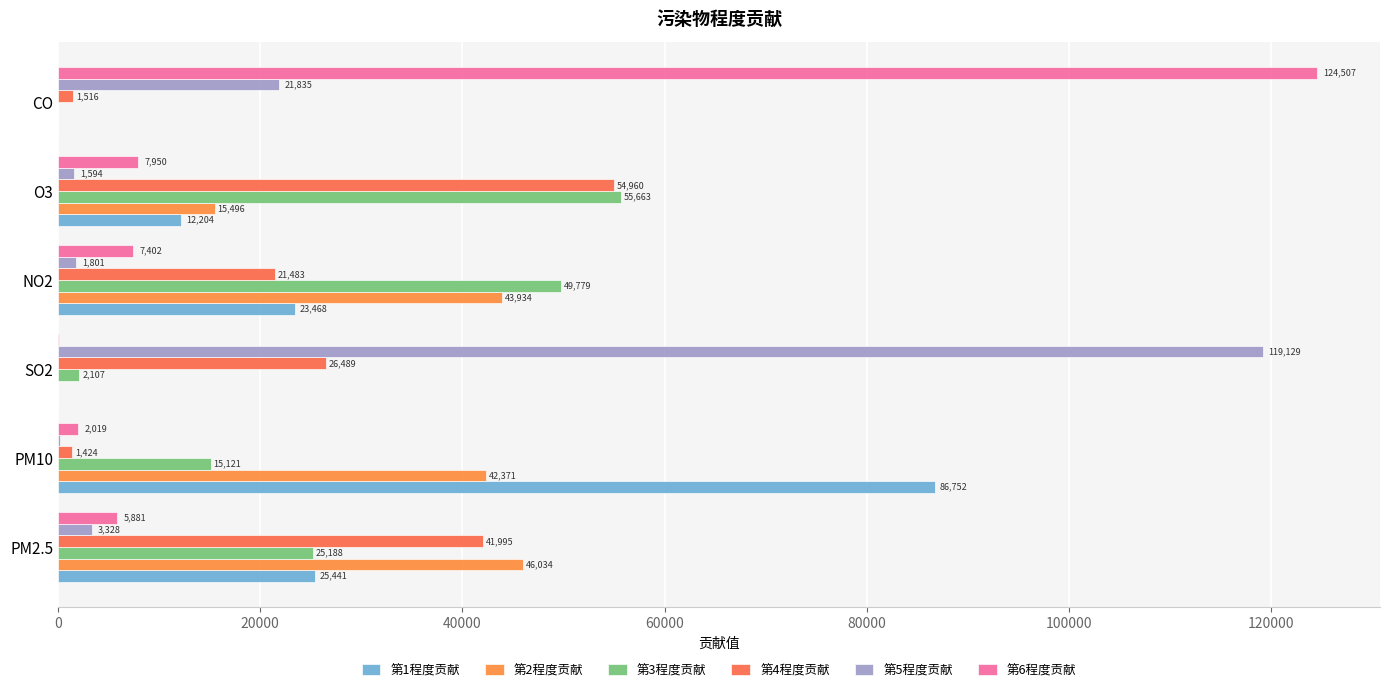

Which series has the largest range (max minus min)?

第6程度贡献